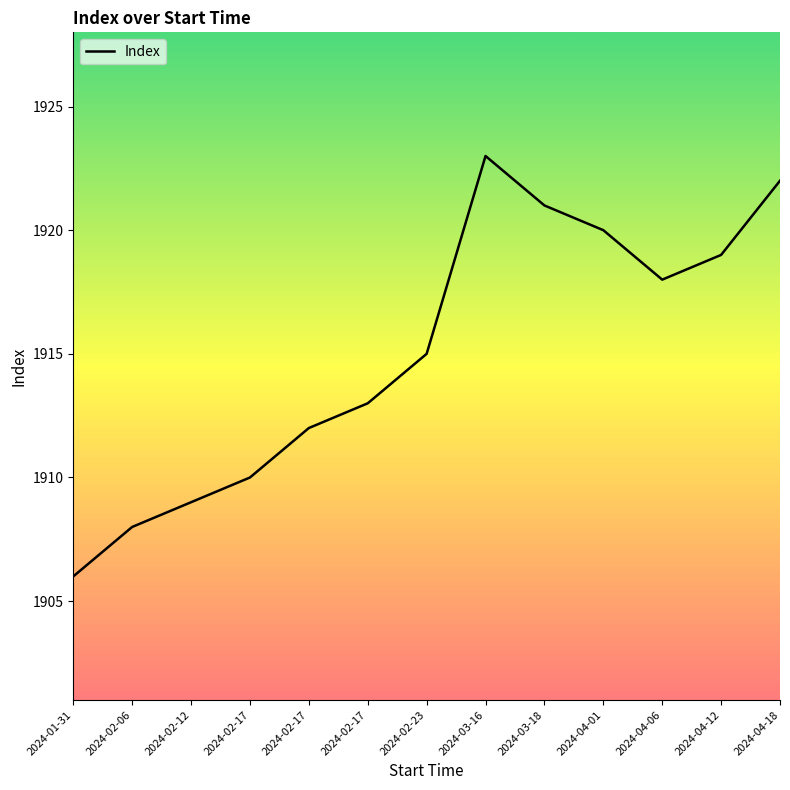

What is the sum of all values?

24896